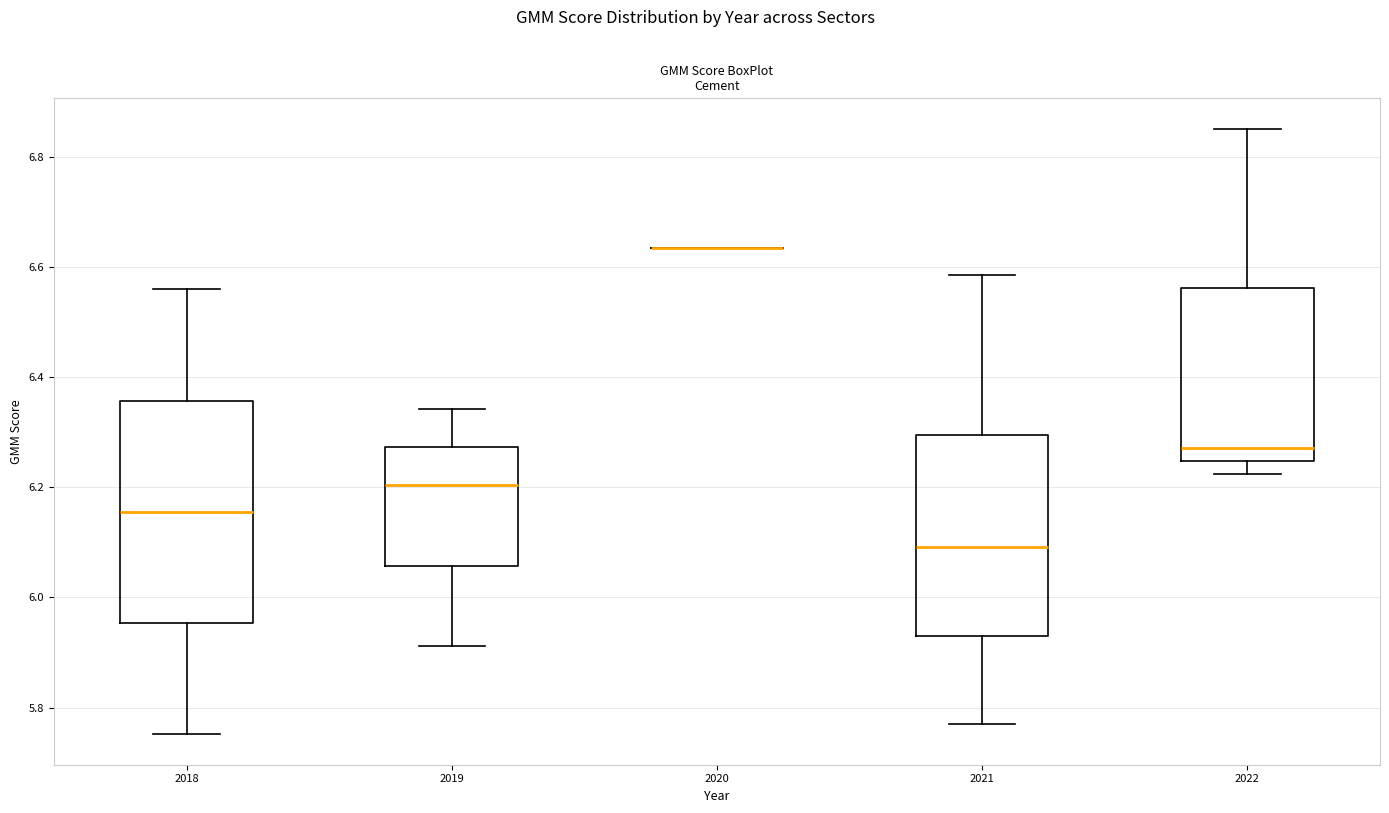

Which box is the tallest, from its lower edge to its upper edge?

2018